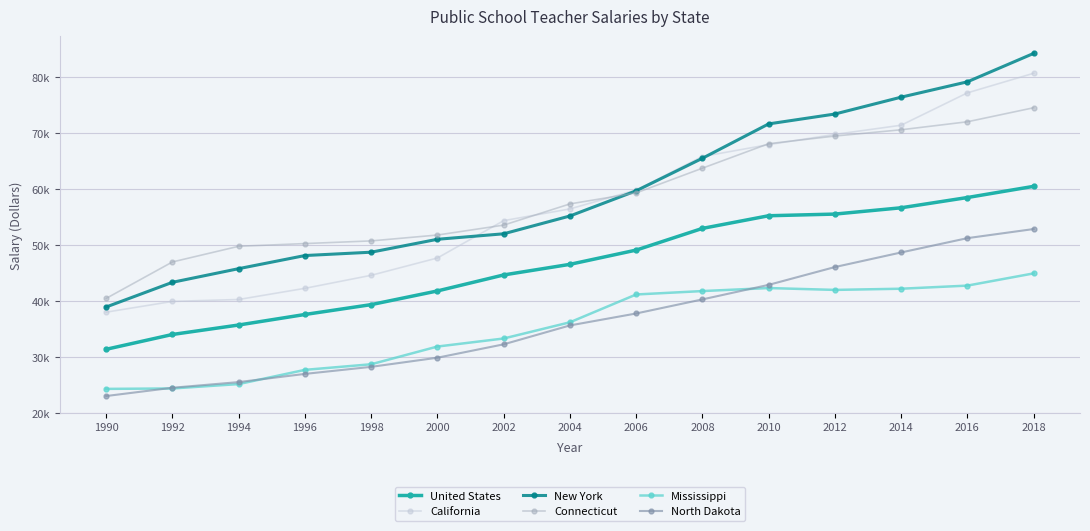

Is the value of North Dakota at 2002 greater than the value of New York at 2012?

No